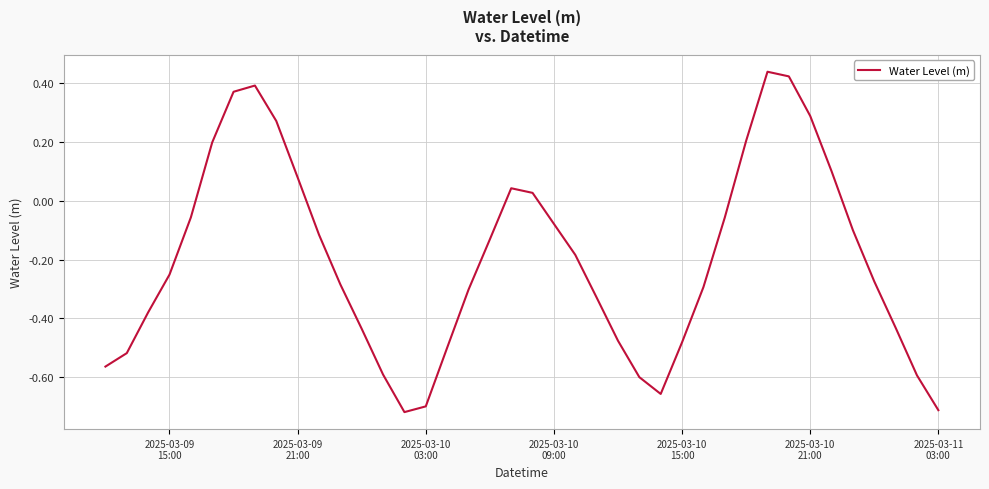

What is the difference between the maximum and minimum values?

1.2